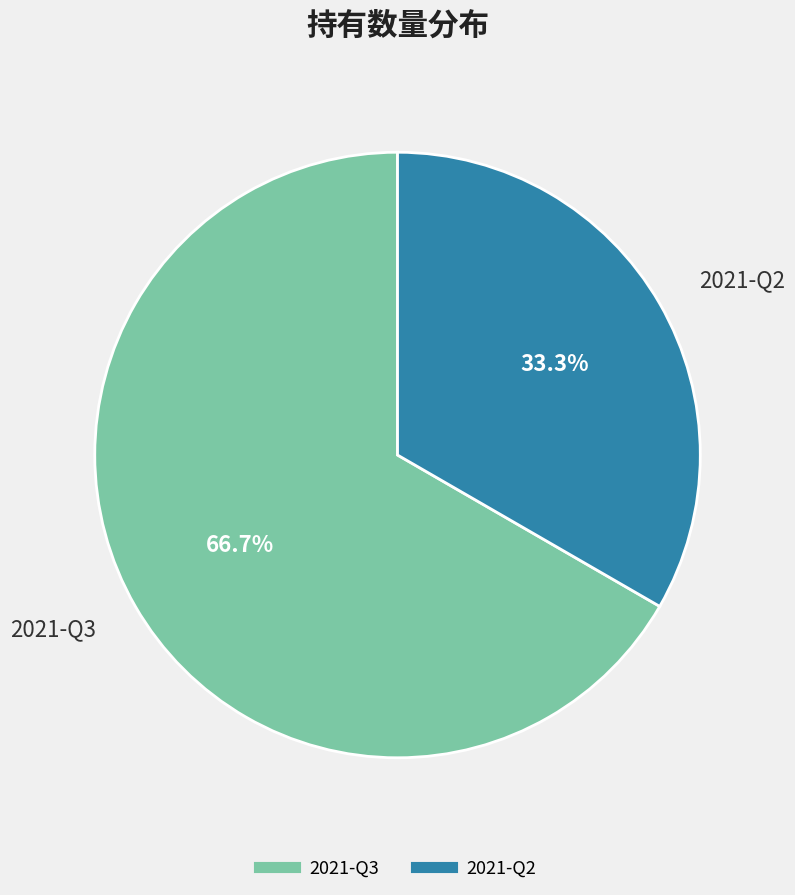

True or false: 2021-Q3 accounts for 67% of the total.

True